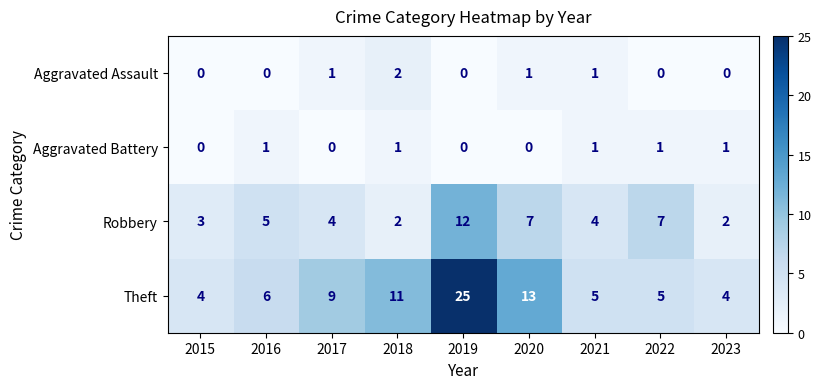

At how many categories does at least one series exceed 14?

1